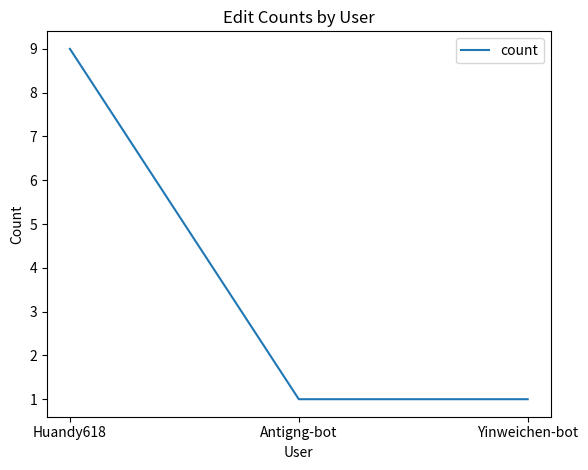

Is it true that the value at Antigng-bot is 1?

True